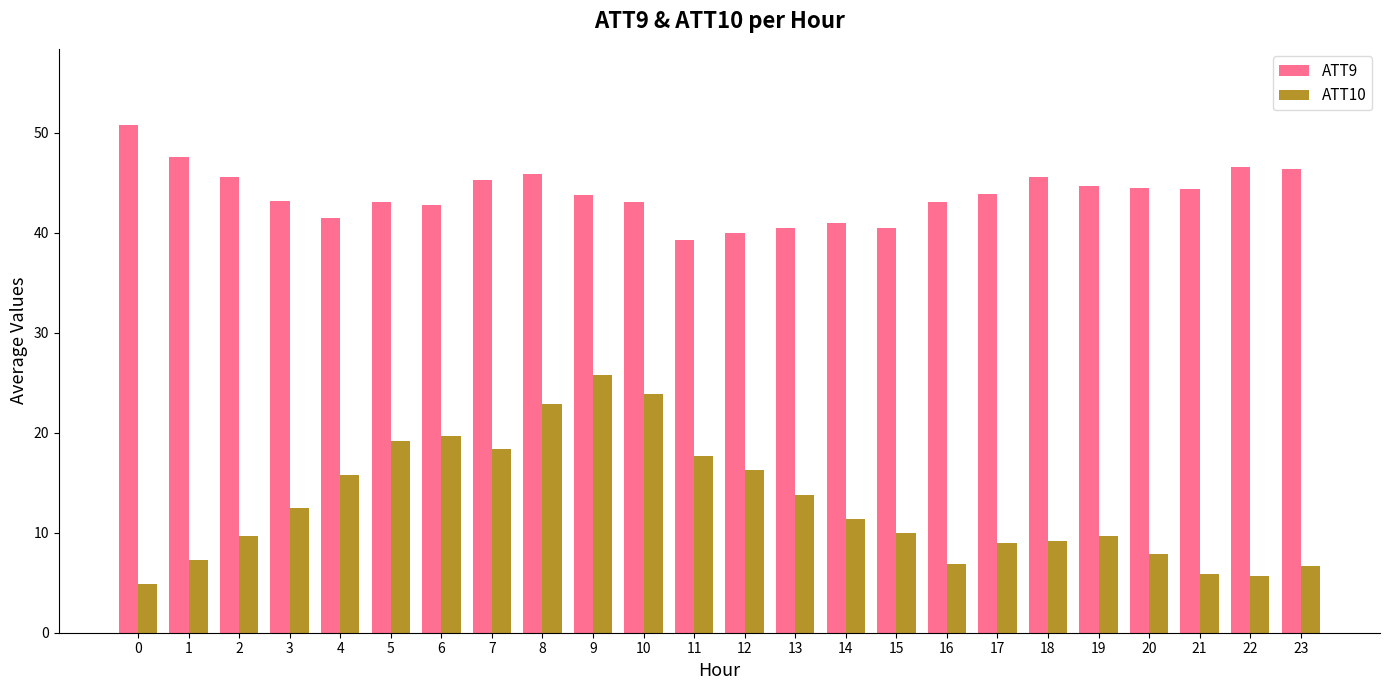

Is the value of ATT10 at 13 greater than the value of ATT9 at 8?

No